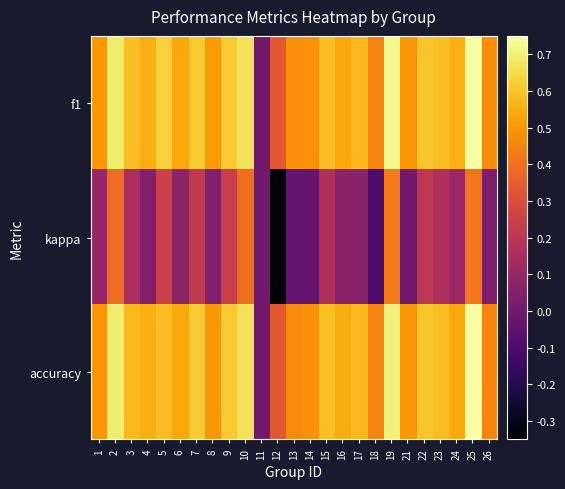

Which label corresponds to the largest value in the chart?

25